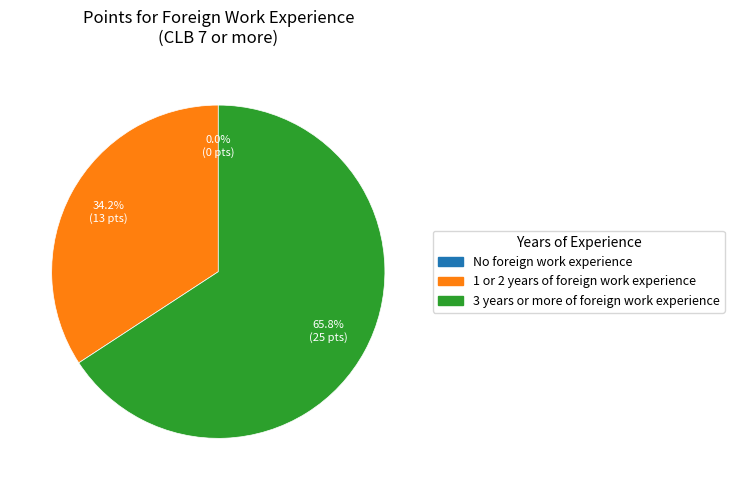

What percentage is NOT represented by 1 or 2 years of foreign work experience?

65.8%